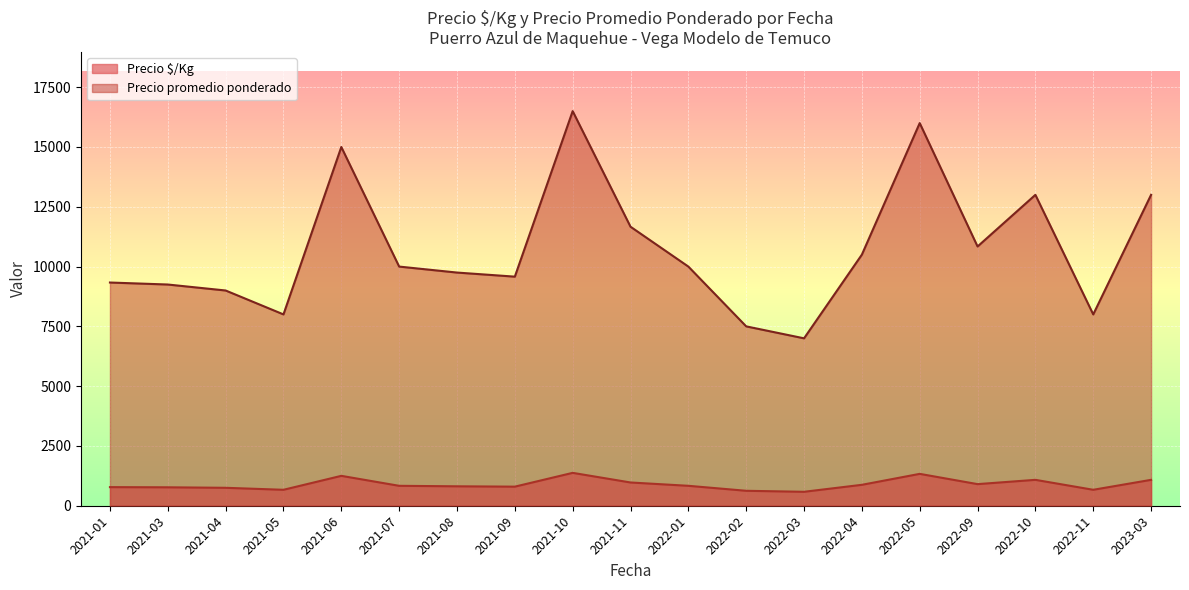

Is it true that Precio $/Kg equals 479 at 2021-11?

False